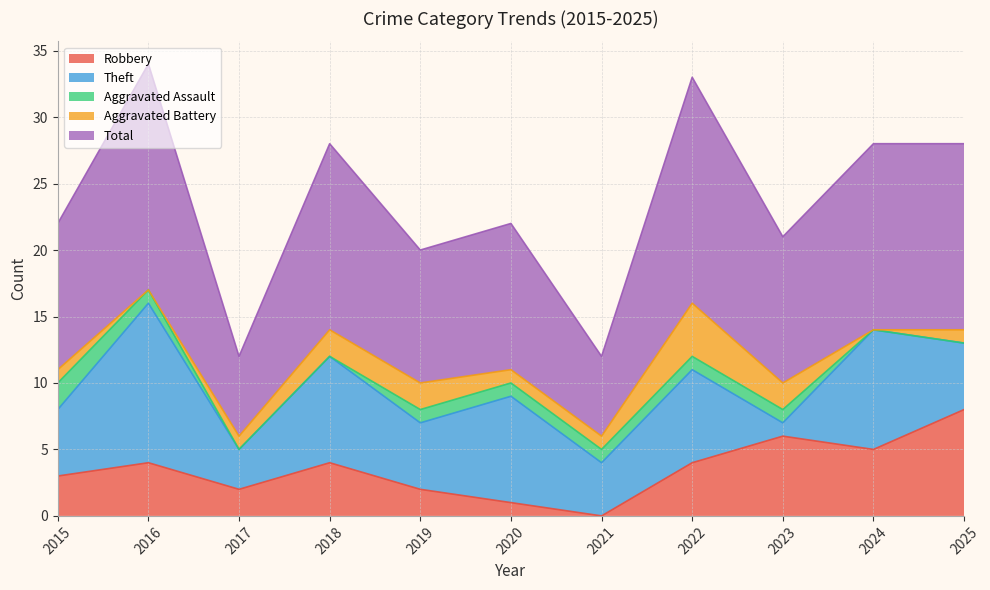

Reading left to right, list all the values displayed in this chart.

Robbery: 2015=3	2016=4	2017=2	2018=4	2019=2	2020=1	2021=0	2022=4	2023=6	2024=5	2025=8
Theft: 2015=5	2016=12	2017=3	2018=8	2019=5	2020=8	2021=4	2022=7	2023=1	2024=9	2025=5
Aggravated Assault: 2015=2	2016=1	2017=0	2018=0	2019=1	2020=1	2021=1	2022=1	2023=1	2024=0	2025=0
Aggravated Battery: 2015=1	2016=0	2017=1	2018=2	2019=2	2020=1	2021=1	2022=4	2023=2	2024=0	2025=1
Total: 2015=11	2016=17	2017=6	2018=14	2019=10	2020=11	2021=6	2022=17	2023=11	2024=14	2025=14